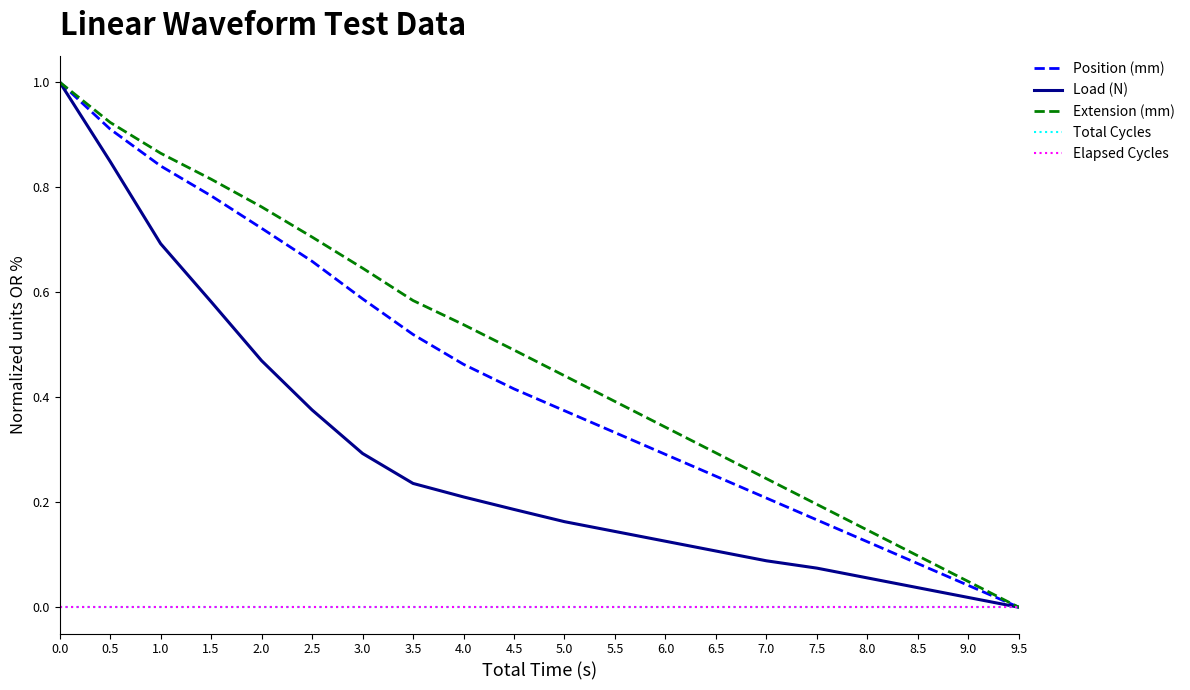

What is the highest value of the Position (mm) series?

1.0